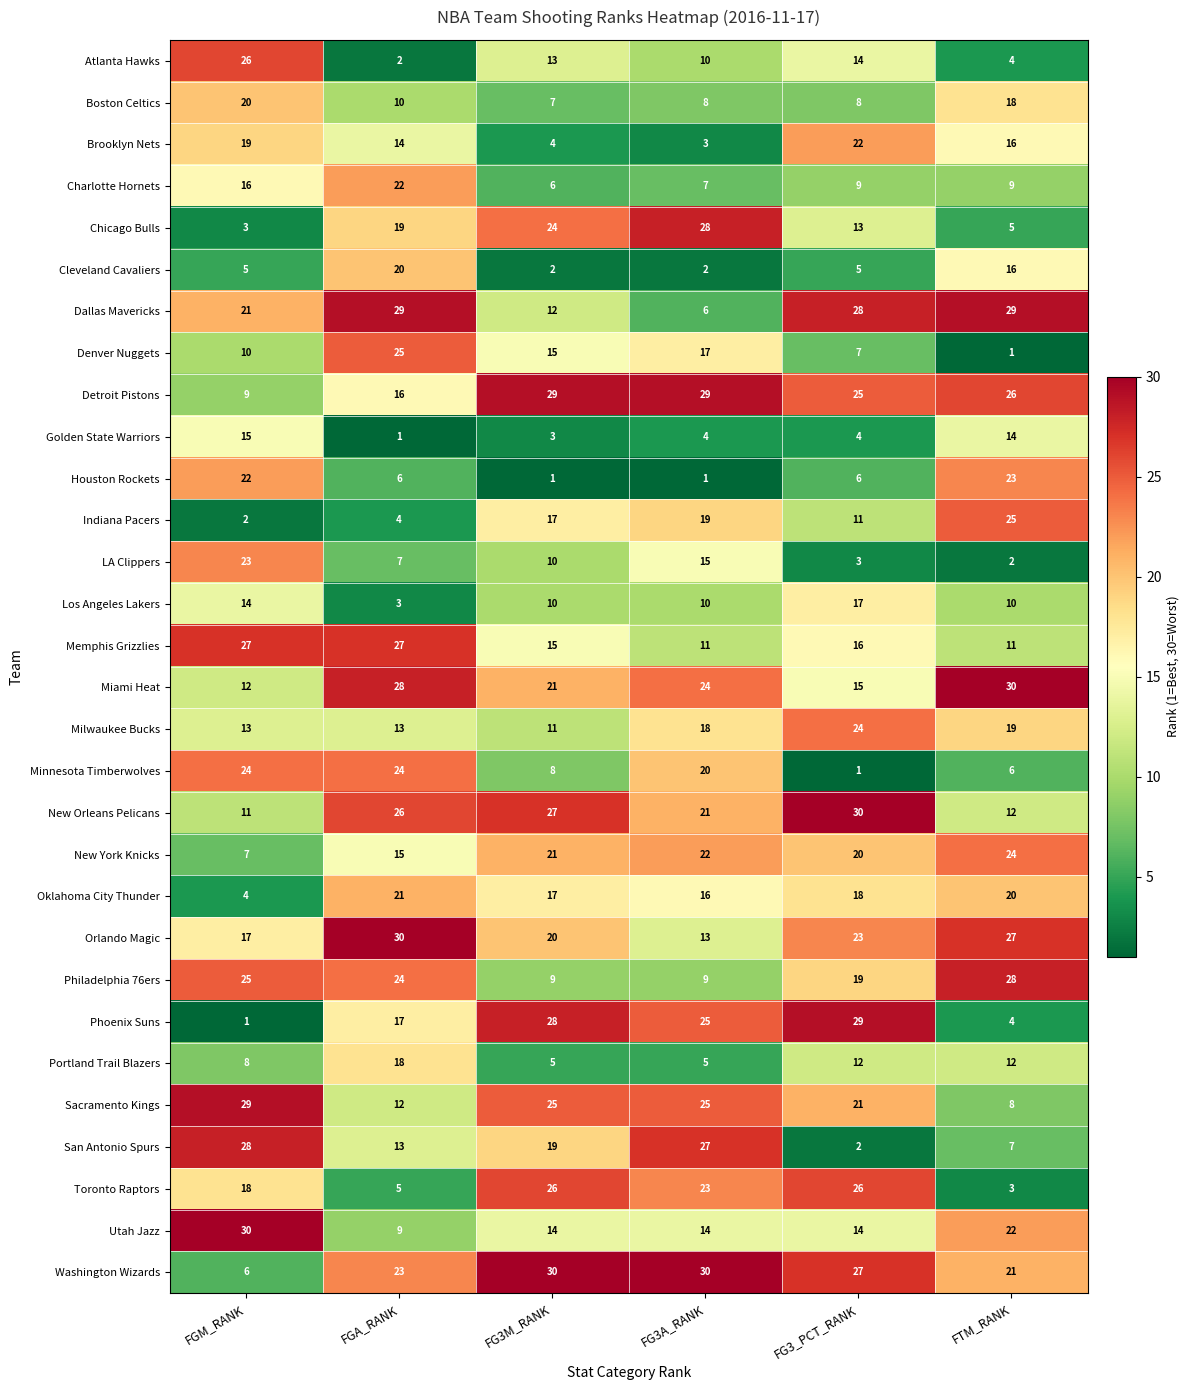

Count the number of categories in the chart.

6